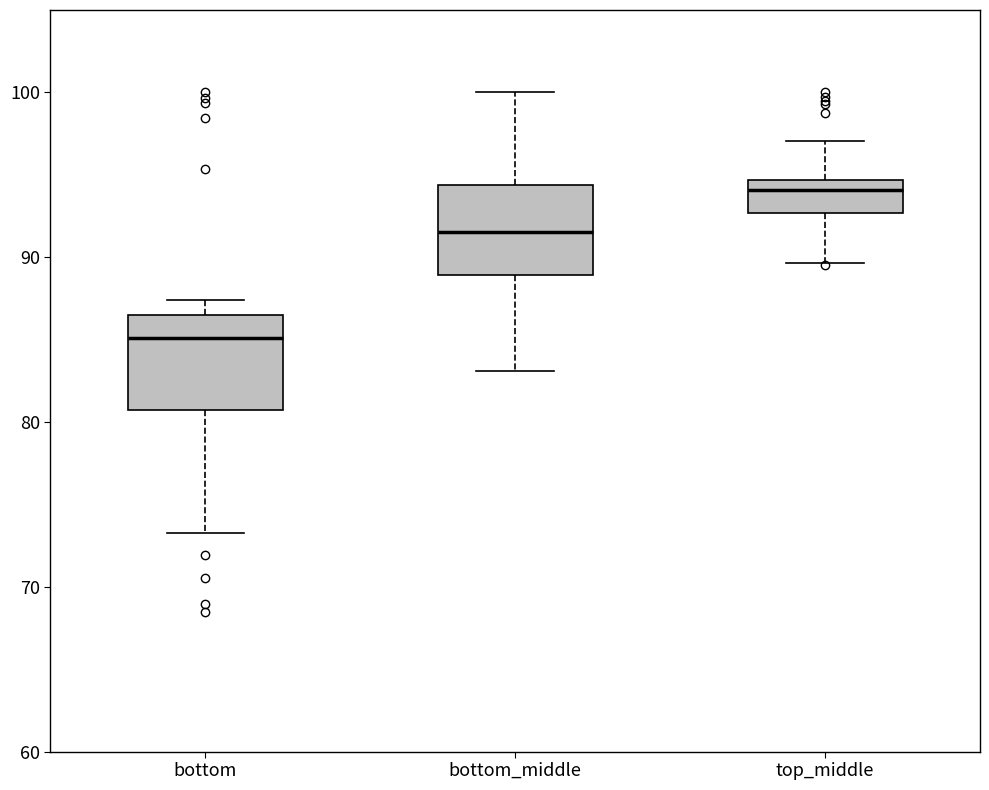

Reading left to right, transcribe this box plot: for each box, give where its median line is, the range the box spans, and where its two whiskers end, as read against the y-axis. The values are not printed on the chart, so give them approximately, as read against the axis.

bottom: median 85, box 81 to 86, whiskers 73 to 87
bottom_middle: median 92, box 89 to 94, whiskers 83 to 100
top_middle: median 94, box 93 to 95, whiskers 90 to 97